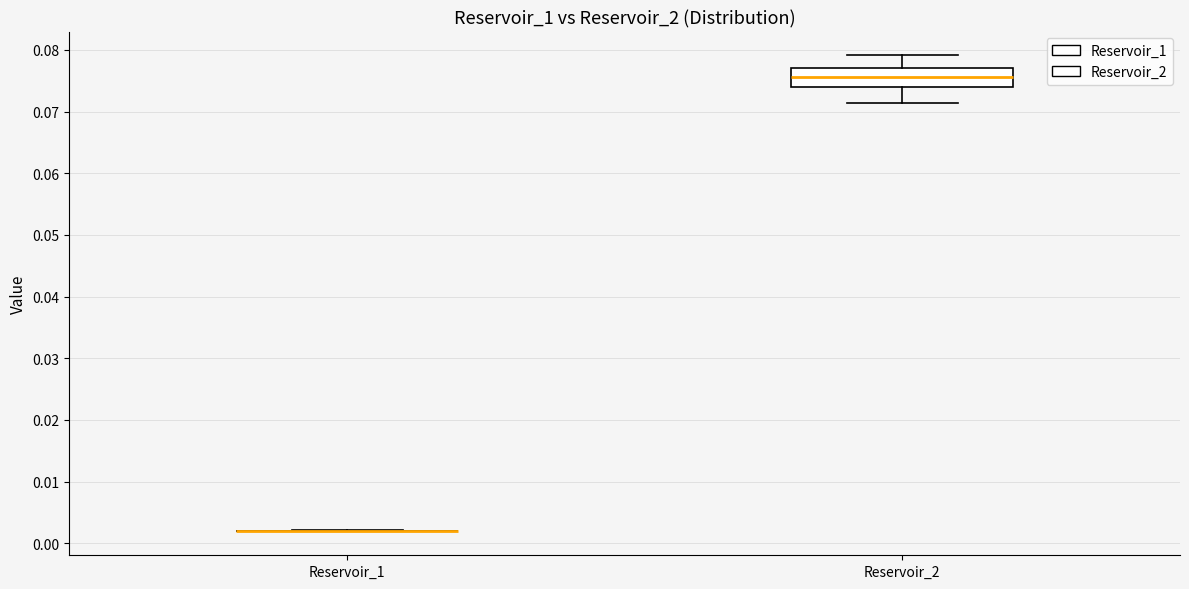

Comparing the boxes themselves (not the whiskers), which one is the tallest?

Reservoir_2